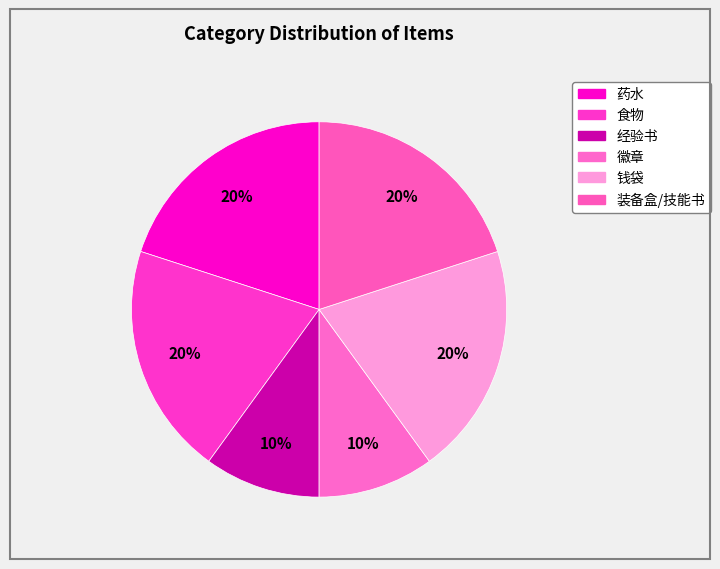

What percentage is NOT represented by 经验书?

90.0%